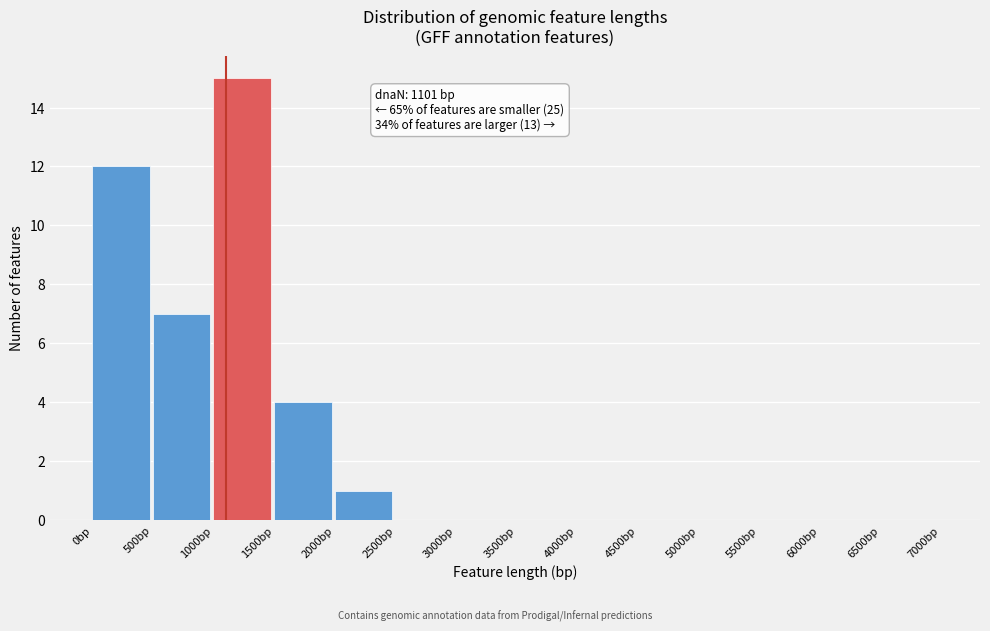

Which range on the x-axis has the tallest bar?

1000 to 1500